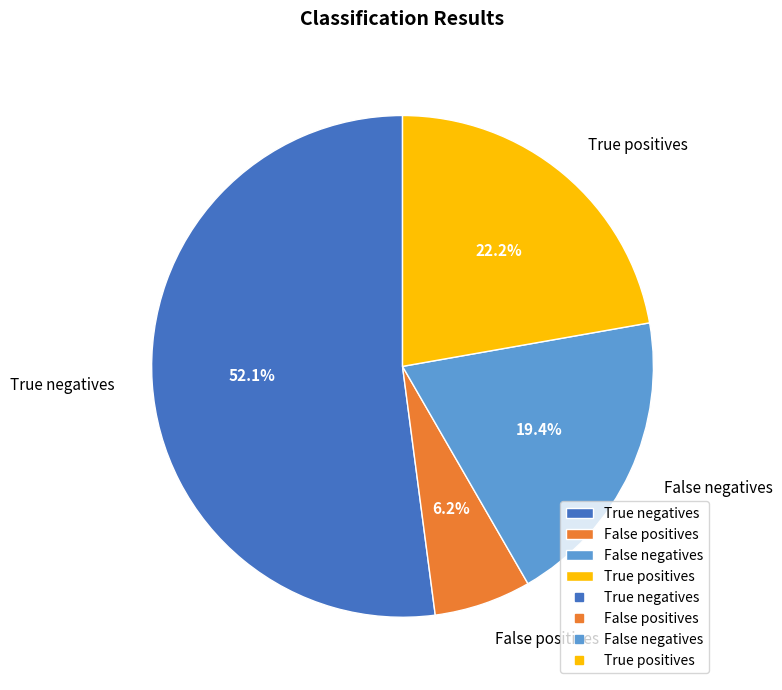

Does False negatives represent more than half of the total?

No